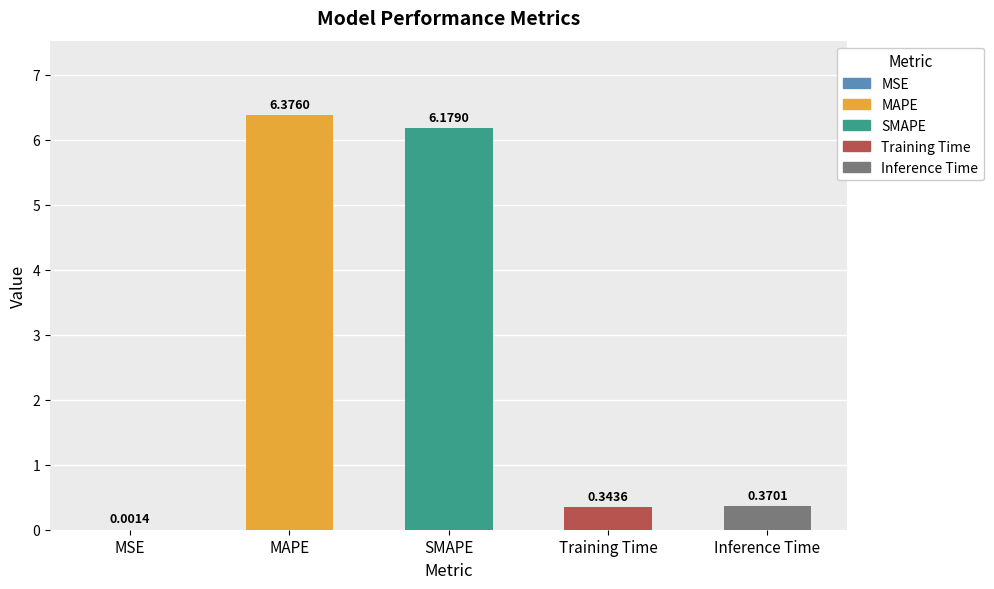

Where is the data nearest to the value 3?

Inference Time